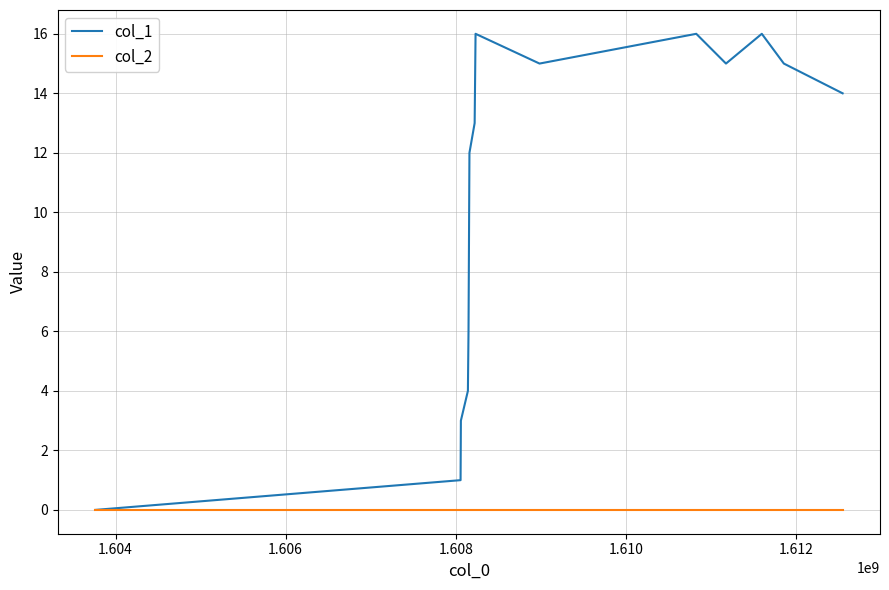

Count the number of data series in this chart.

2